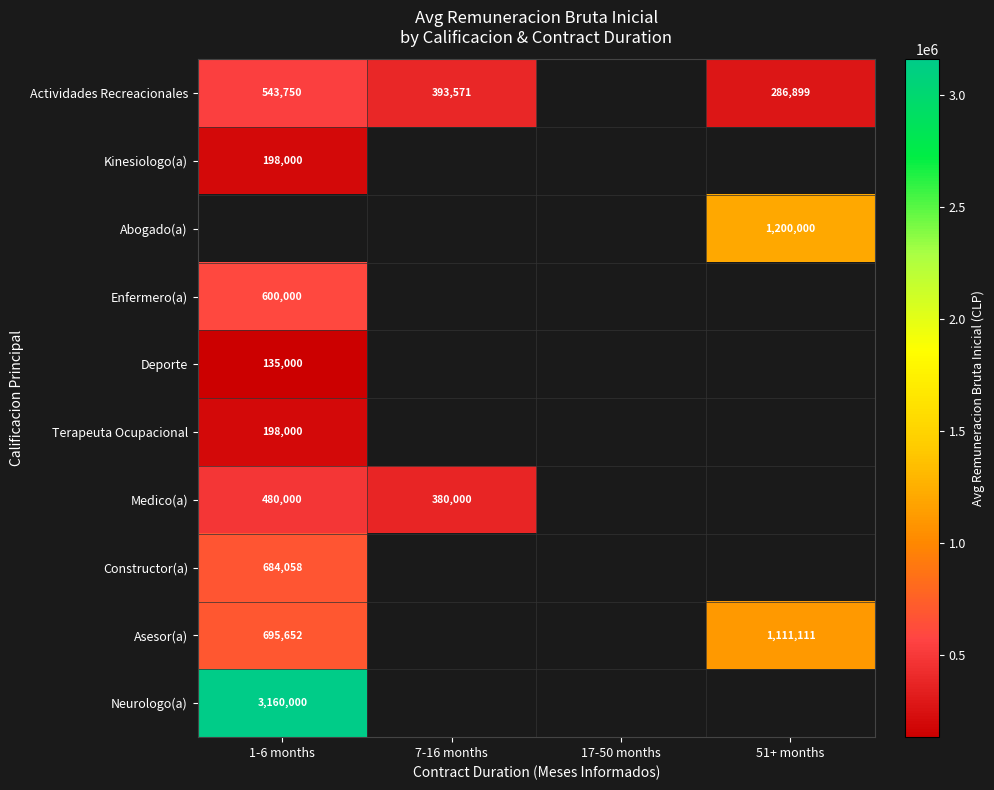

The Actividades Recreacionales series shows 543750 at 1-6 months. True or false?

True